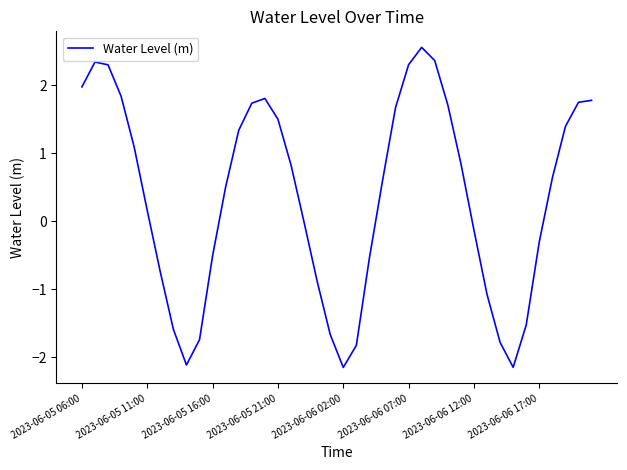

True or false: the data has more than 2 interior local peaks.

True